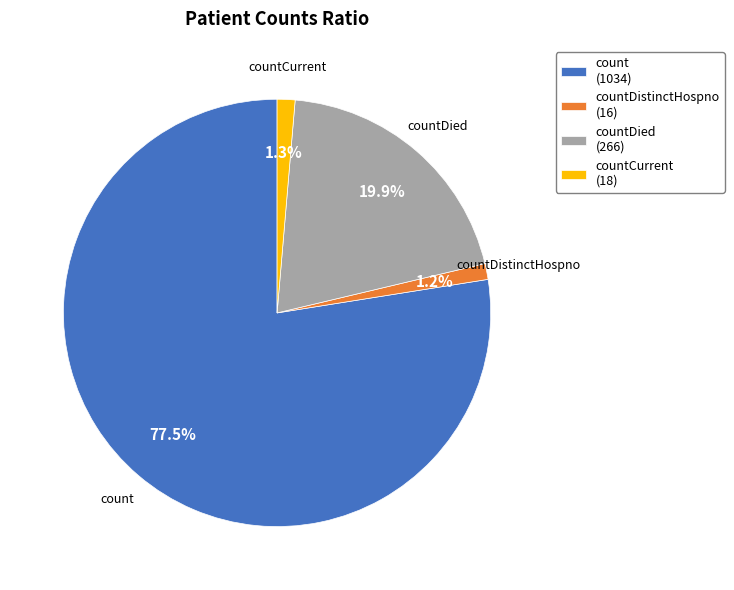

Is there any slice that represents more than half of the pie?

Yes